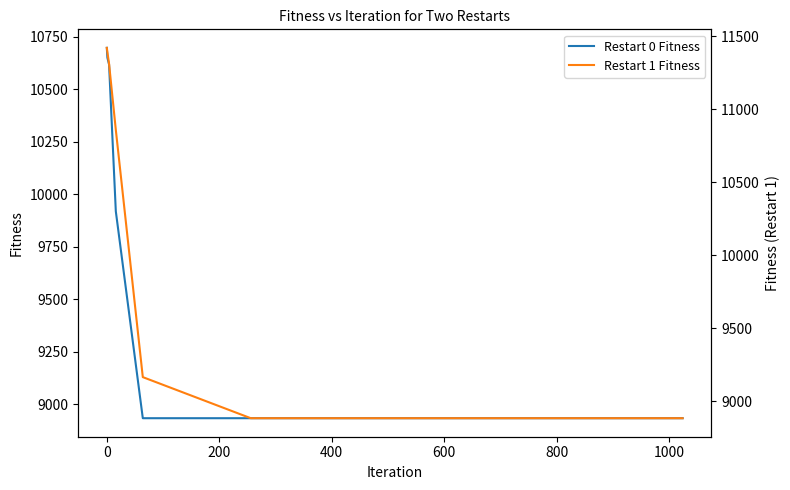

How many times do Restart 1 Fitness and Restart 0 Fitness cross each other?

1